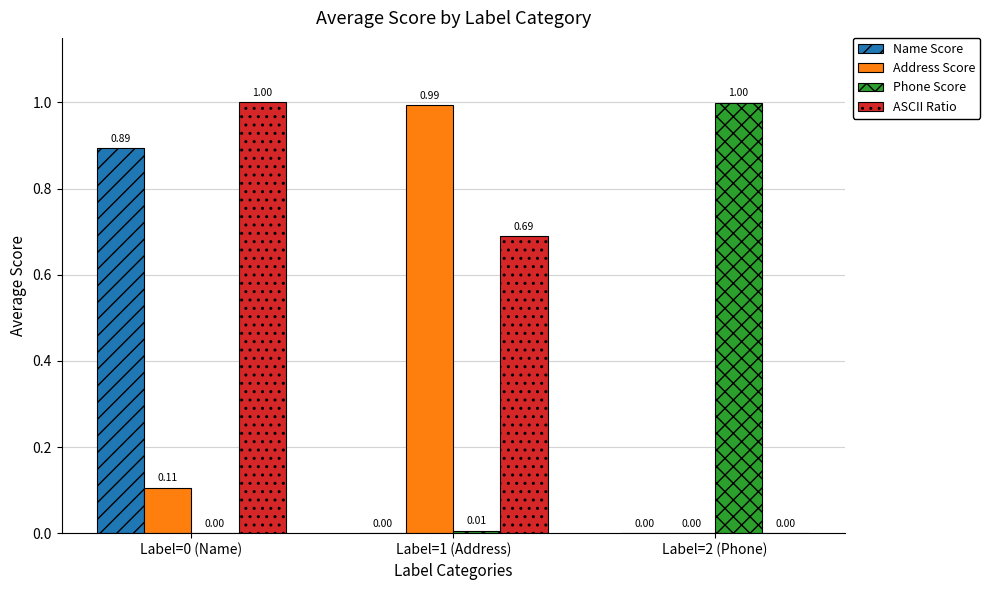

Which series changed the most between Label=0 (Name) and Label=1 (Address)?

Name Score